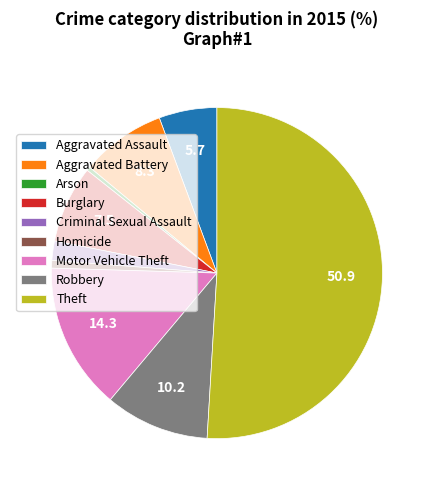

Which slice is the largest?

Theft